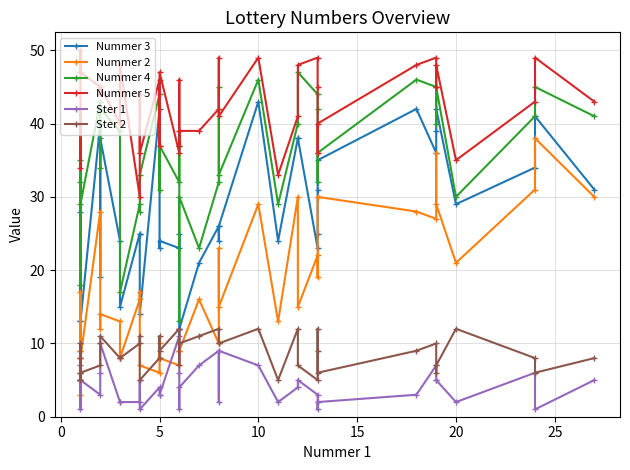

True or false: Nummer 2 and Ster 2 cross at least once.

True